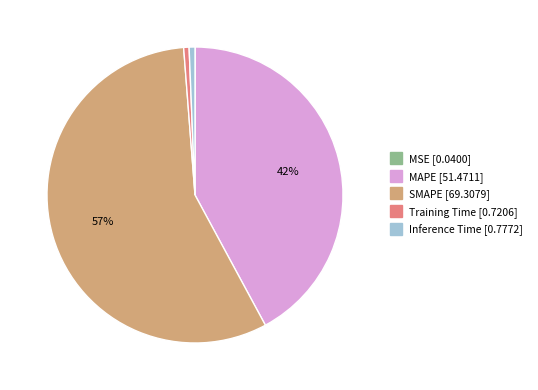

Which slice is the largest?

SMAPE